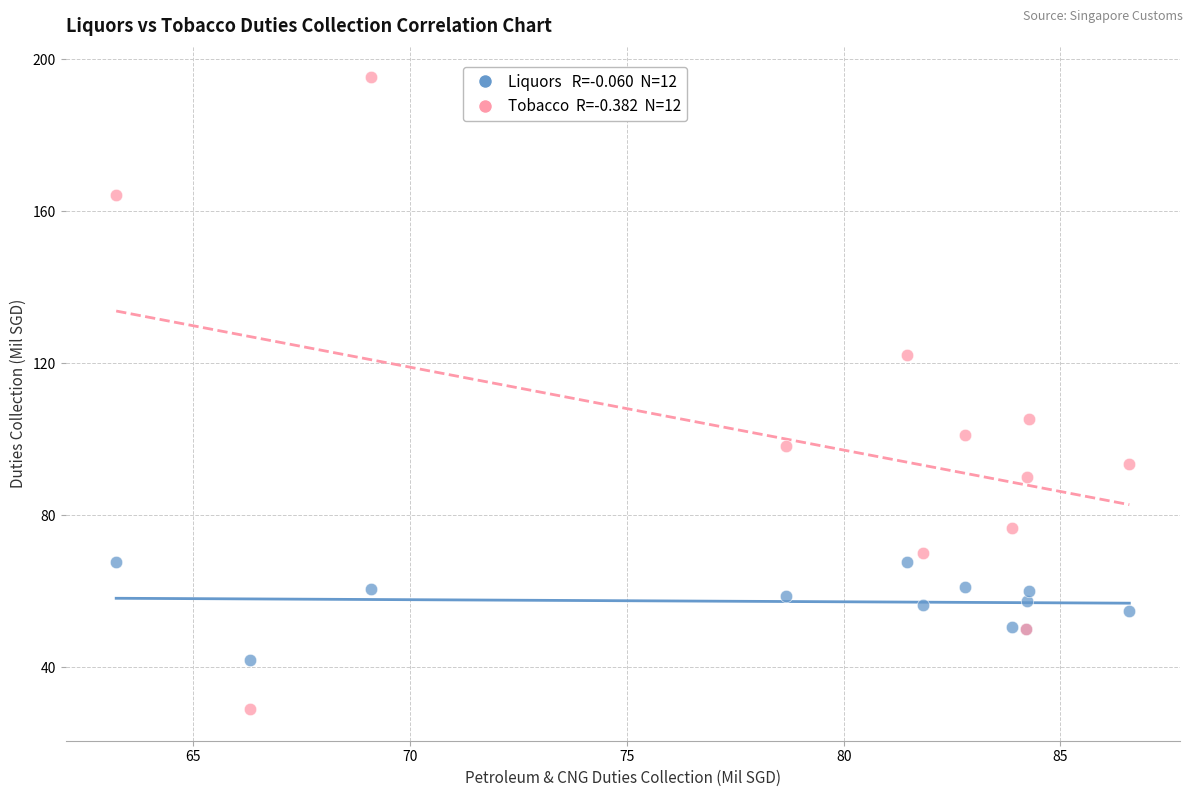

Across all series, what Y value is closest to 112?

105.3